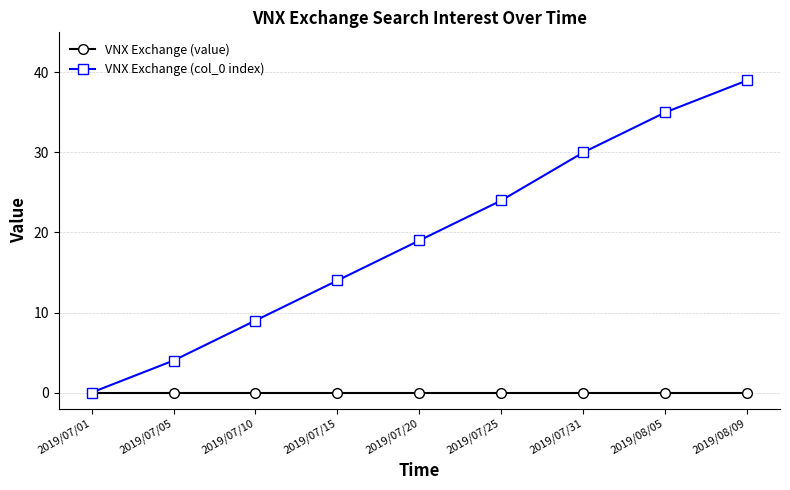

What are all the series names shown in the legend?

VNX Exchange (value), VNX Exchange (col_0 index)